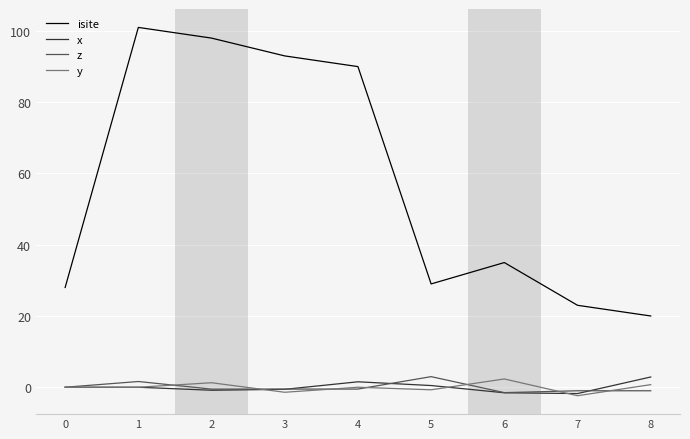

What value does the x series have at 7?

-1.8